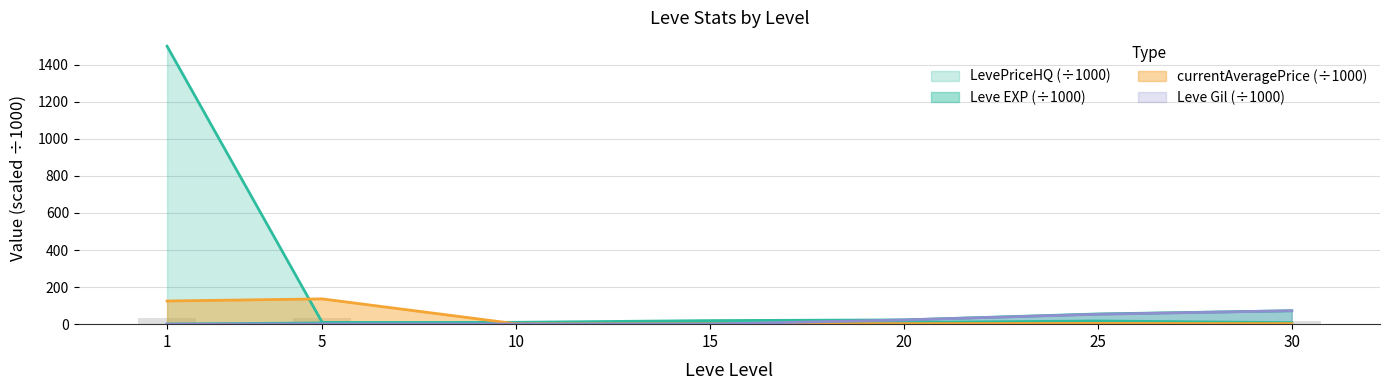

What is the value of the Leve EXP bar at the 5th from the left?

23.0